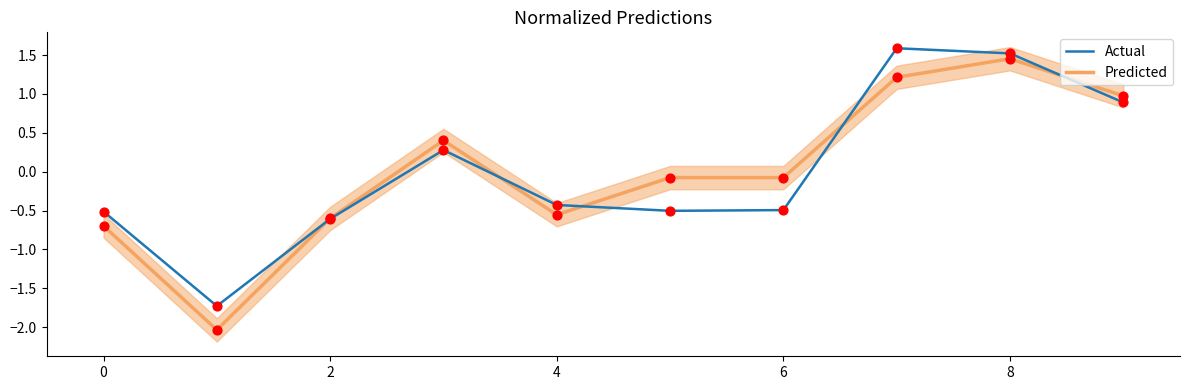

Which series has the widest spread of Y values?

Predicted